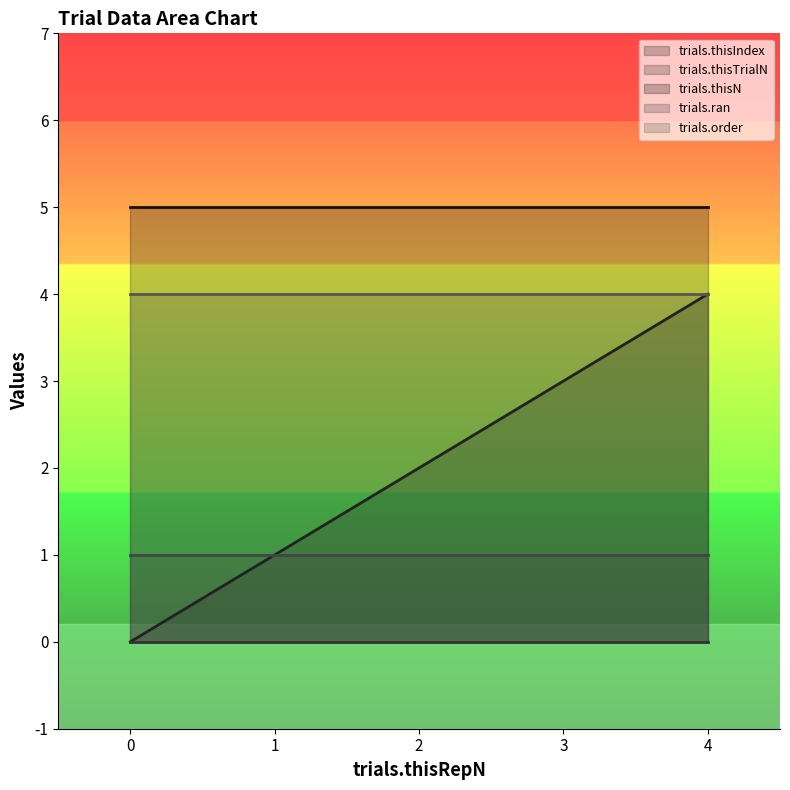

True or false: trials.order and trials.thisIndex cross at least once.

False